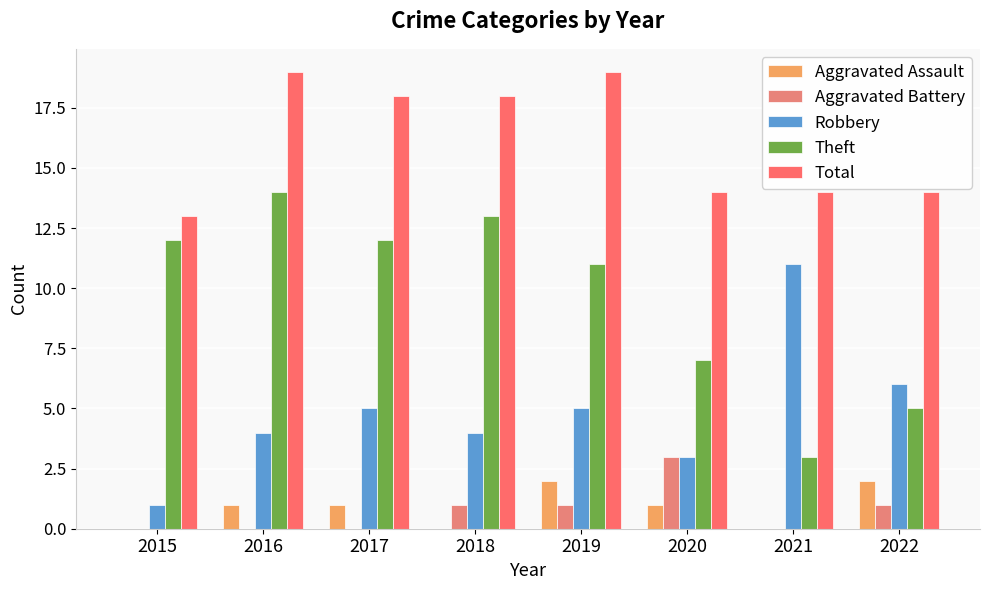

Are the bars grouped side by side (vs. stacked)?

Yes